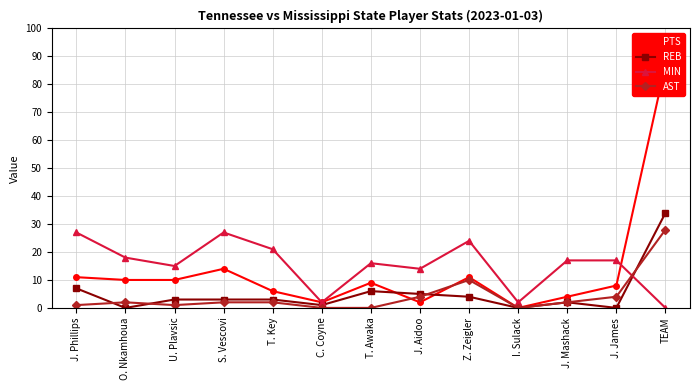

After their last crossing, which series has the higher values: MIN or AST?

AST